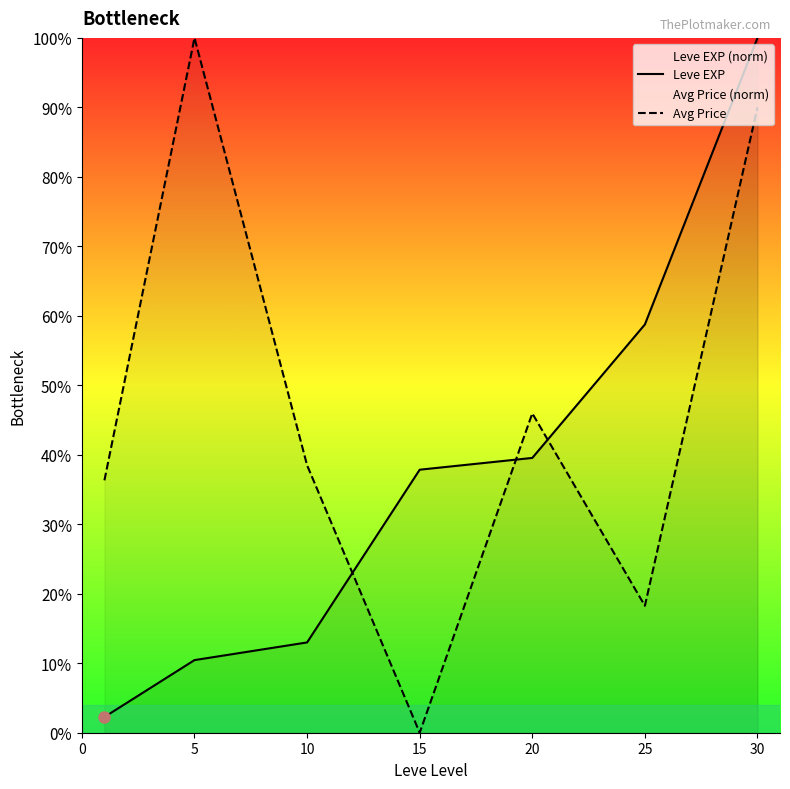

What is the lowest value of the Leve EXP series?

2.3